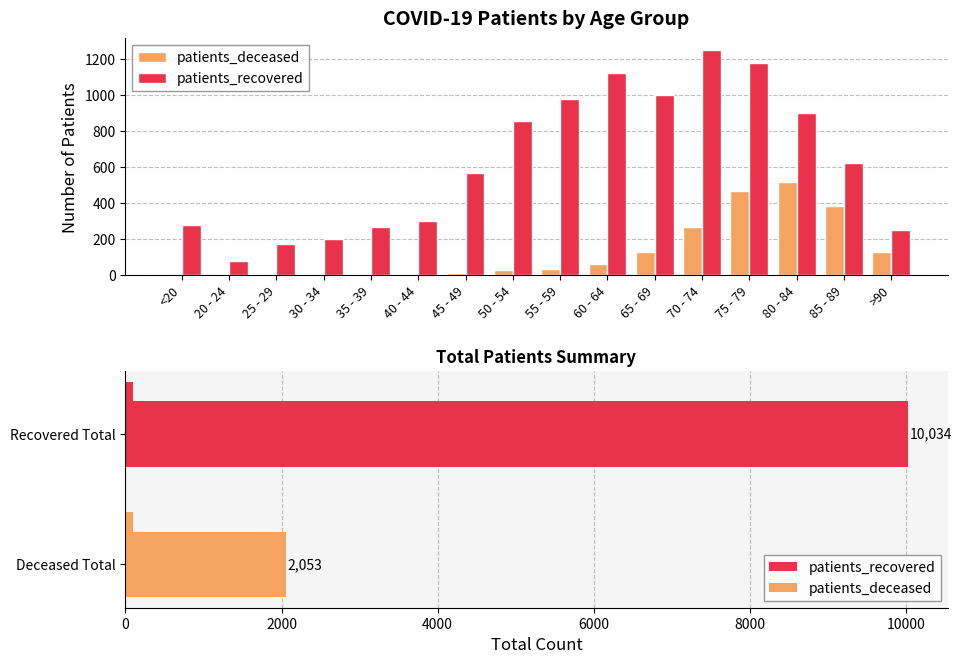

Which label corresponds to the smallest value in the chart?

20 - 24